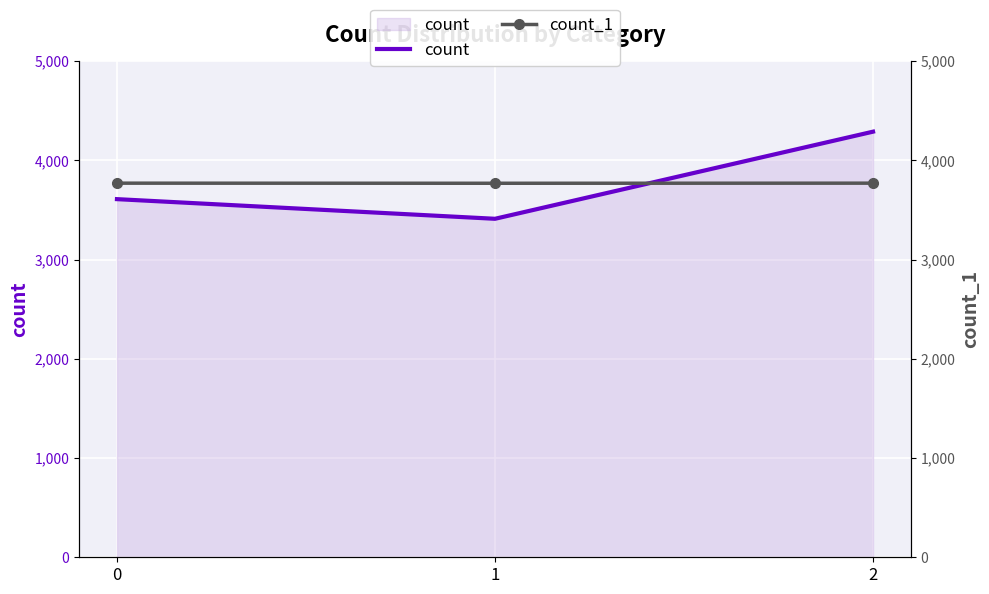

Reading left to right, extract all data points from this chart.

count: 3609	3411	4289
count_1: 3770	3769	3770